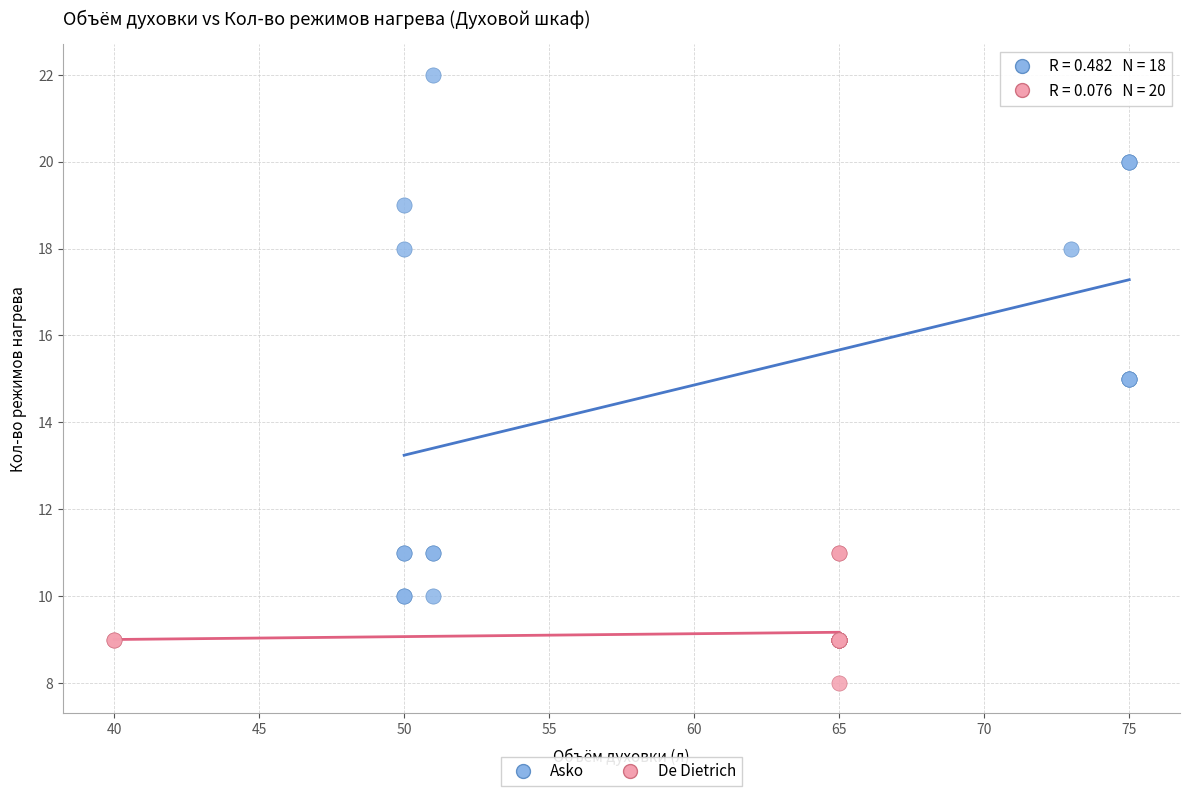

Which series reaches the maximum Y coordinate?

Asko